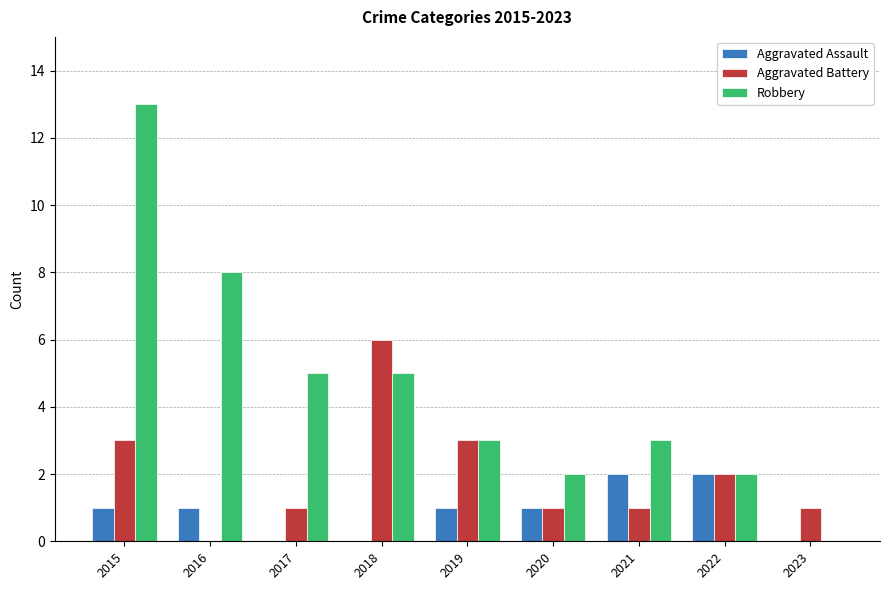

What are all the series names shown in the legend?

Aggravated Assault, Aggravated Battery, Robbery